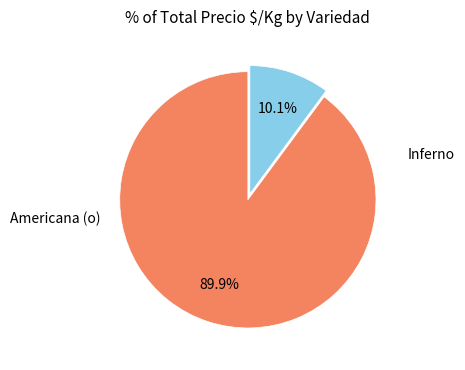

Count the number of slices in the pie.

2